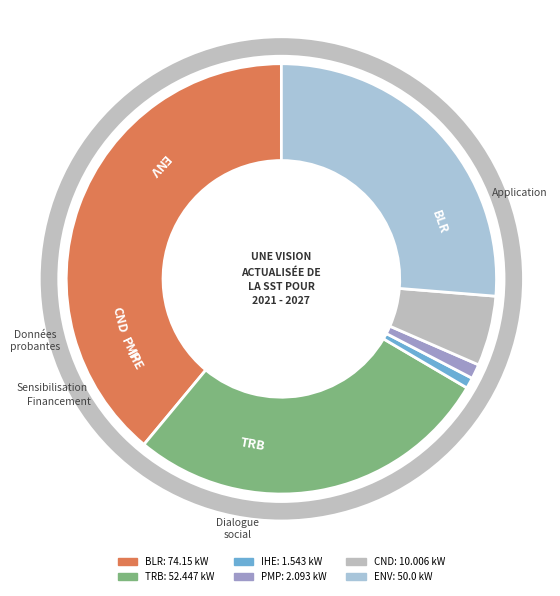

Approximately how many times larger is the value at TRB compared to CND?

5.2